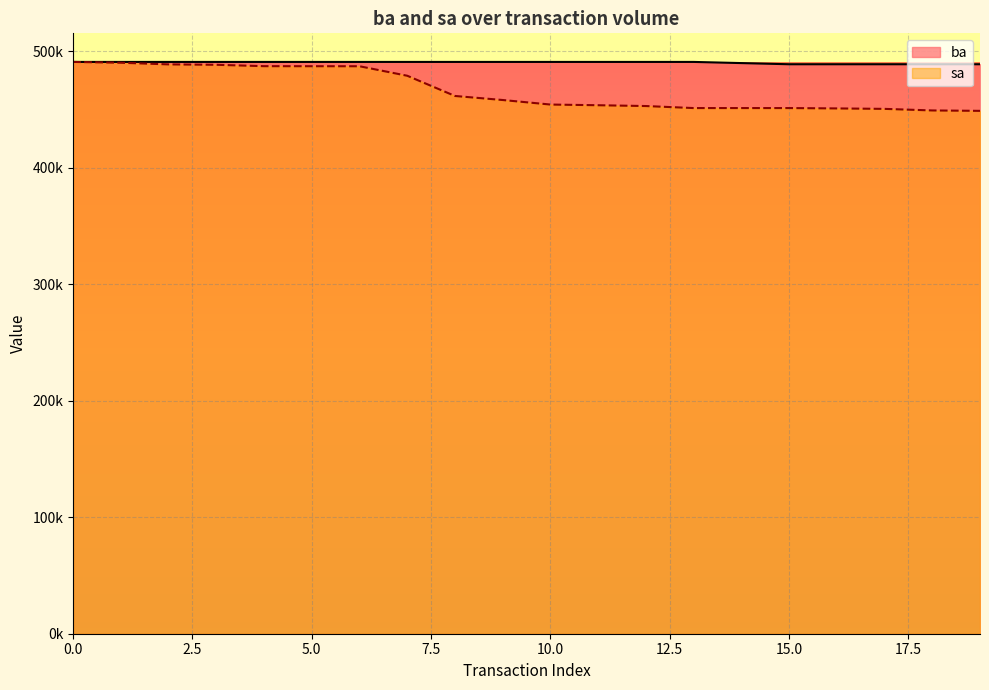

How many values in the ba series are below 490800?

6